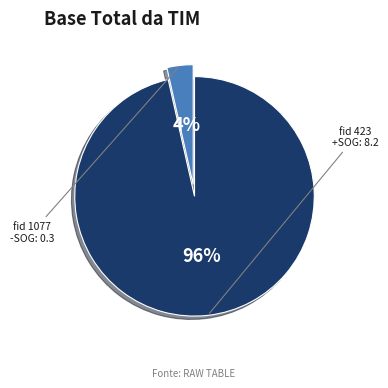

To the nearest percent, what is the average slice percentage?

50%